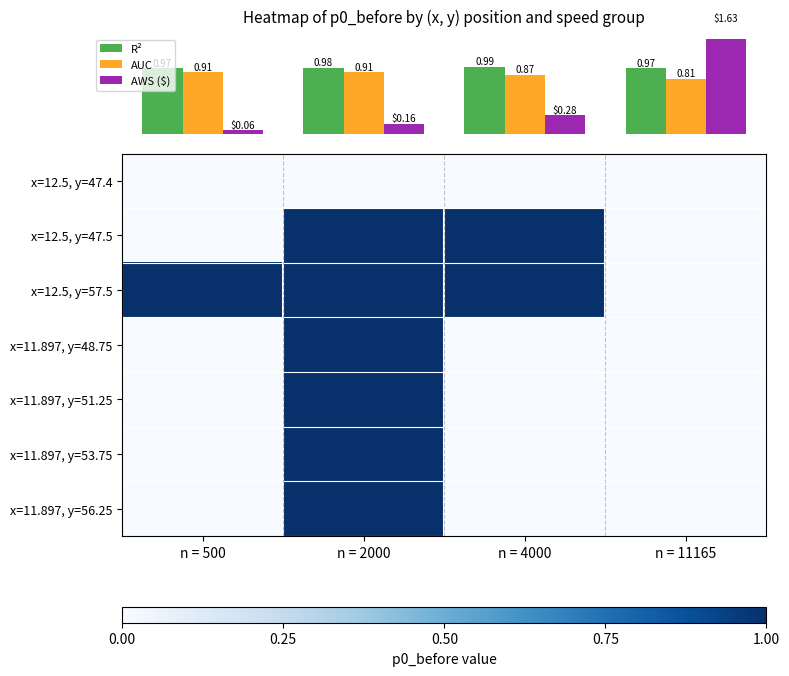

At which category is the sum across all series the highest?

n = 2000